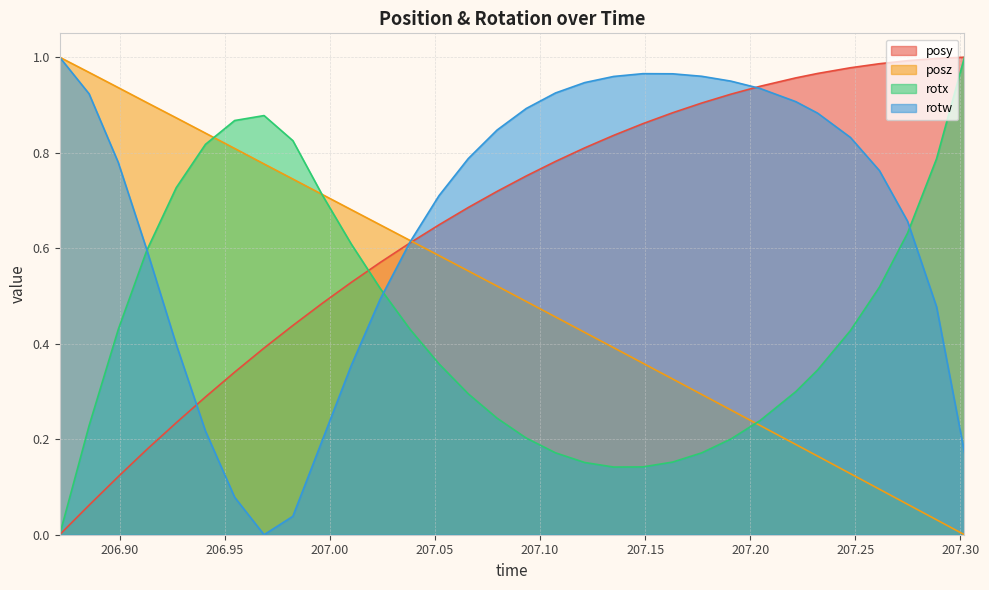

What is the highest value of the posz series?

1.0